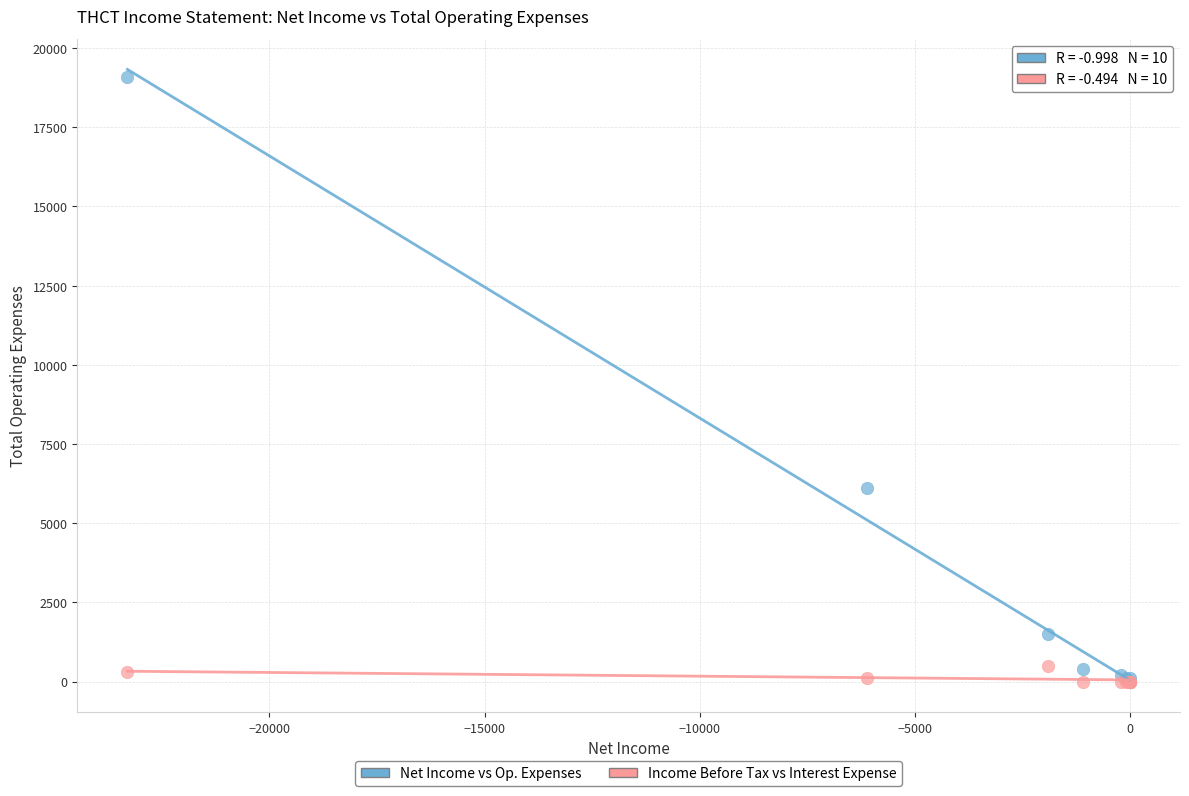

Across all series, what Y value is closest to 9550?

6100